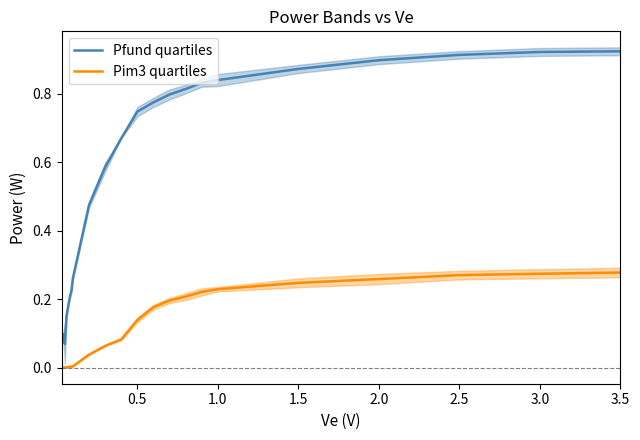

What is the sum of all Pim3 quartiles values?

2.7